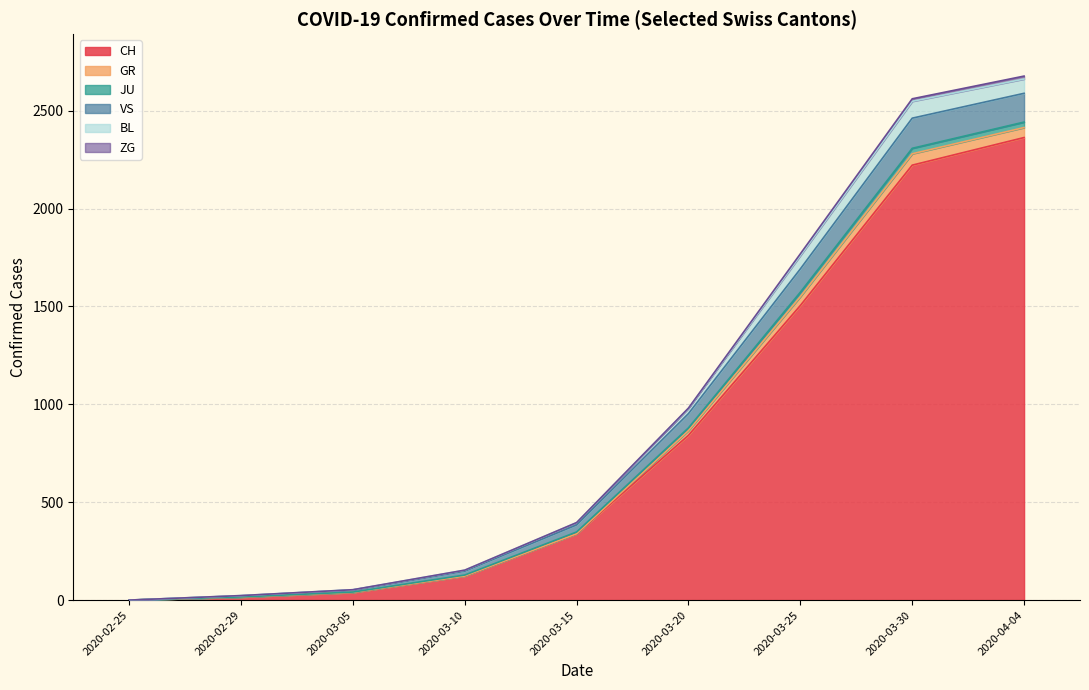

The VS series shows 157 at 18. True or false?

True